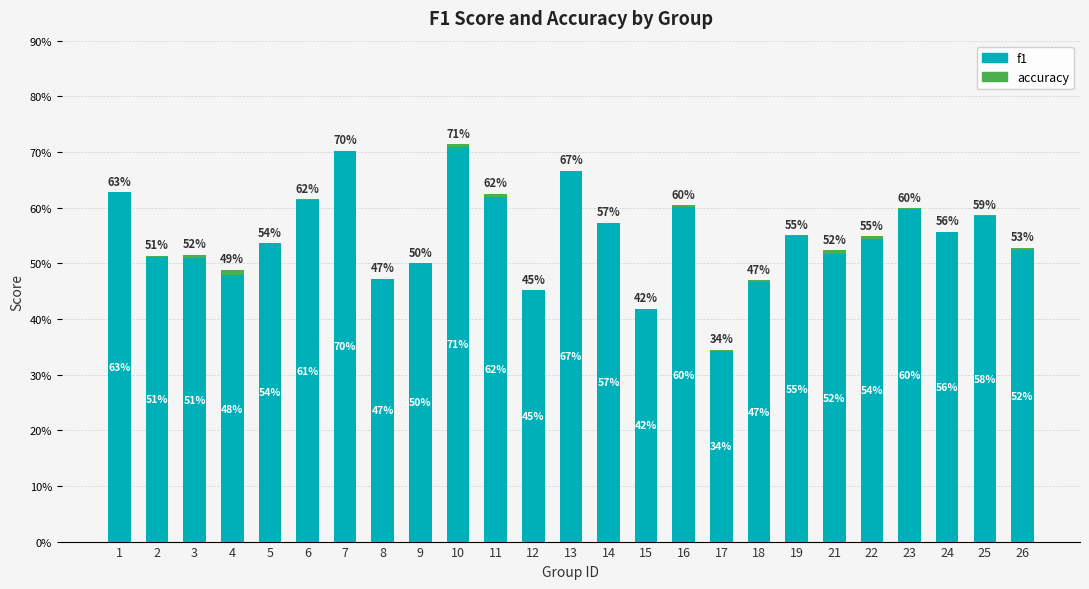

At which label is f1 closest to 0?

17